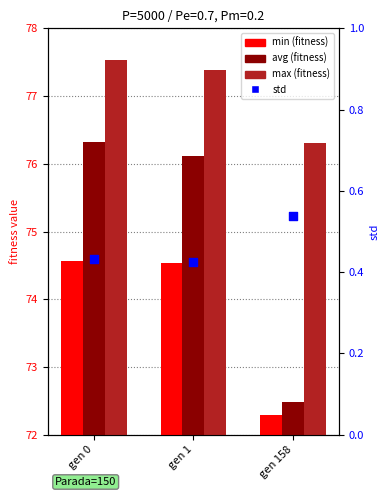

Which series has the largest total across all categories?

max